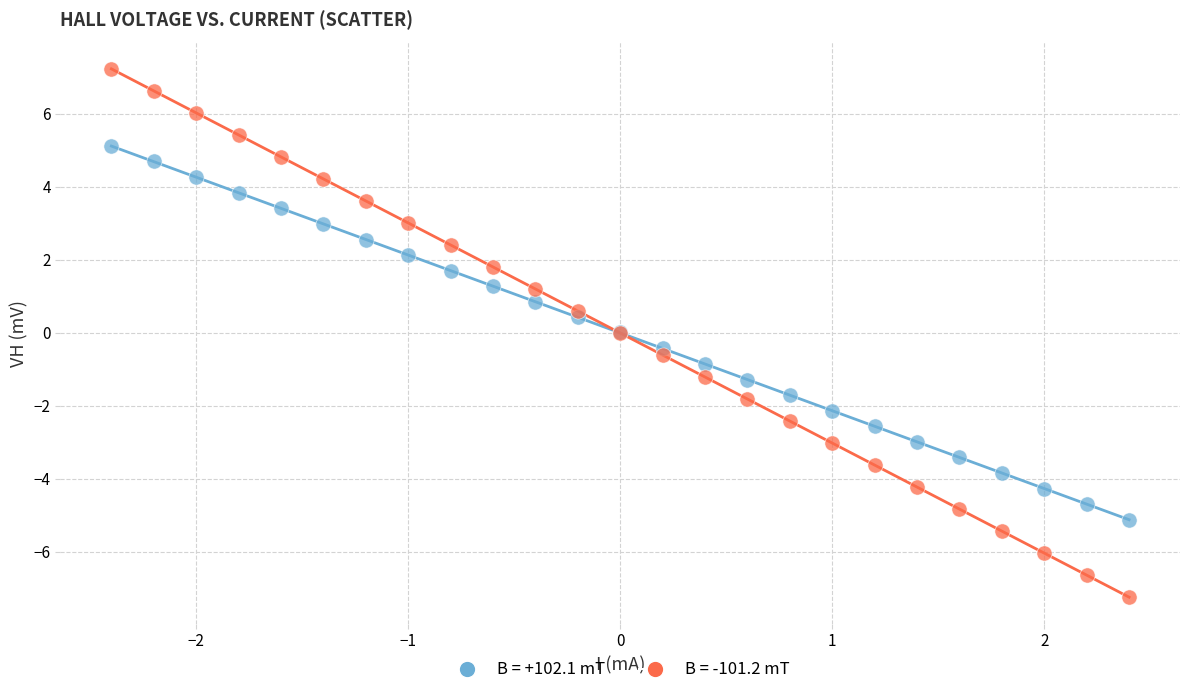

Which series contains the lowest Y value?

B = -101.2 mT